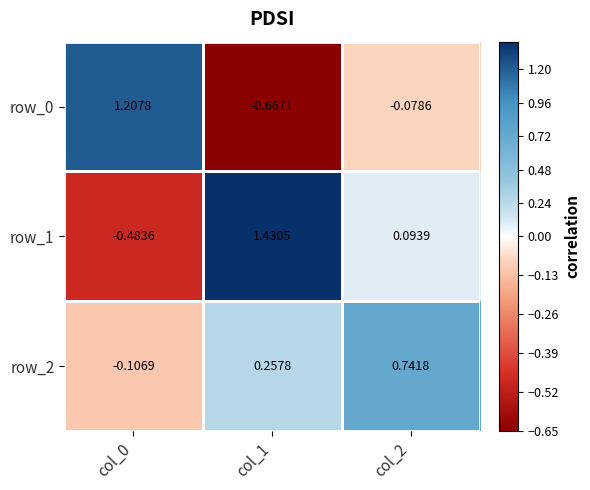

Which has a higher value, col_2 or col_0?

col_0